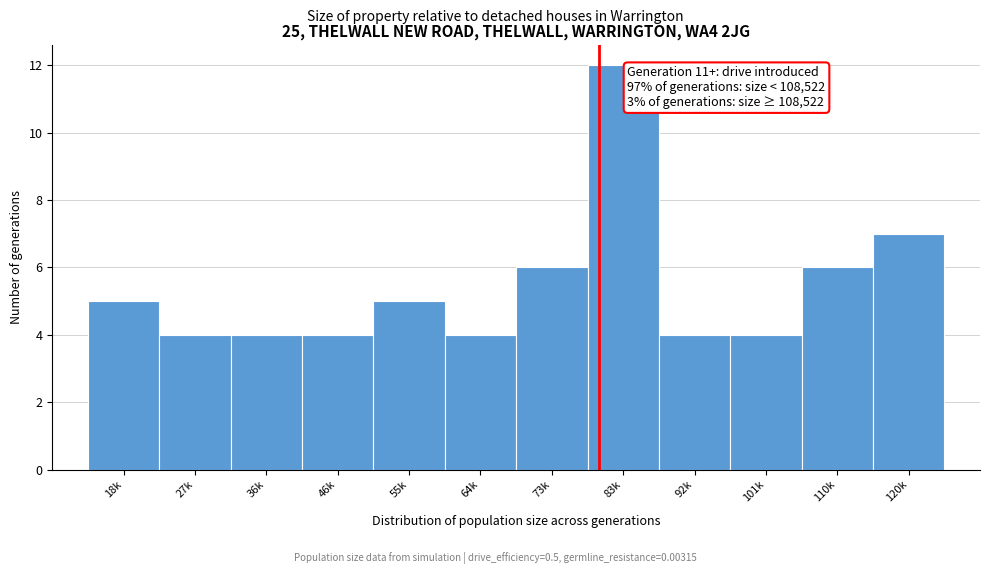

Reading left to right, what are all the values shown in this chart?

18k=5	27k=4	36k=4	46k=4	55k=5	64k=4	73k=6	83k=12	92k=4	101k=4	110k=6	120k=7